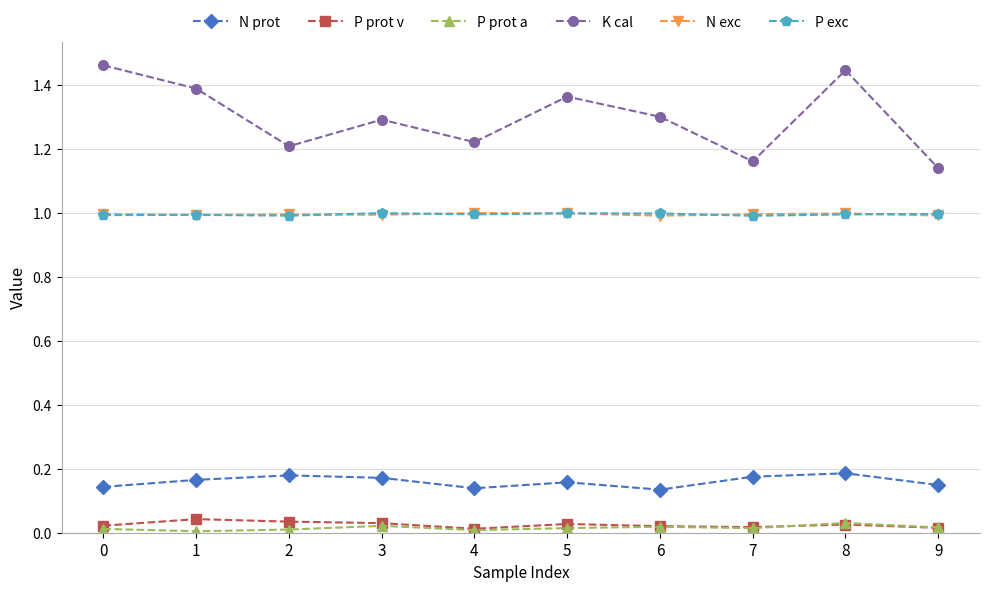

What is the maximum value for N exc?

1.0